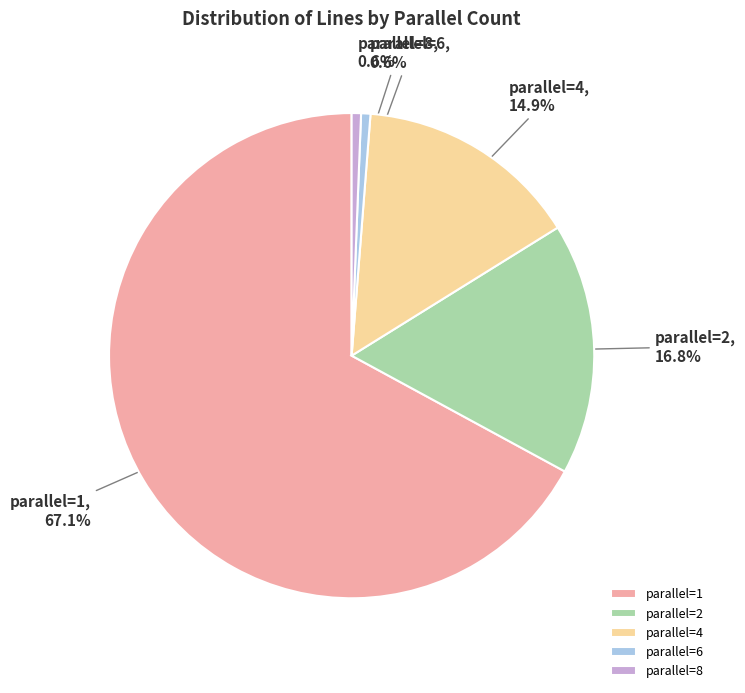

How many segments does this pie chart have?

5